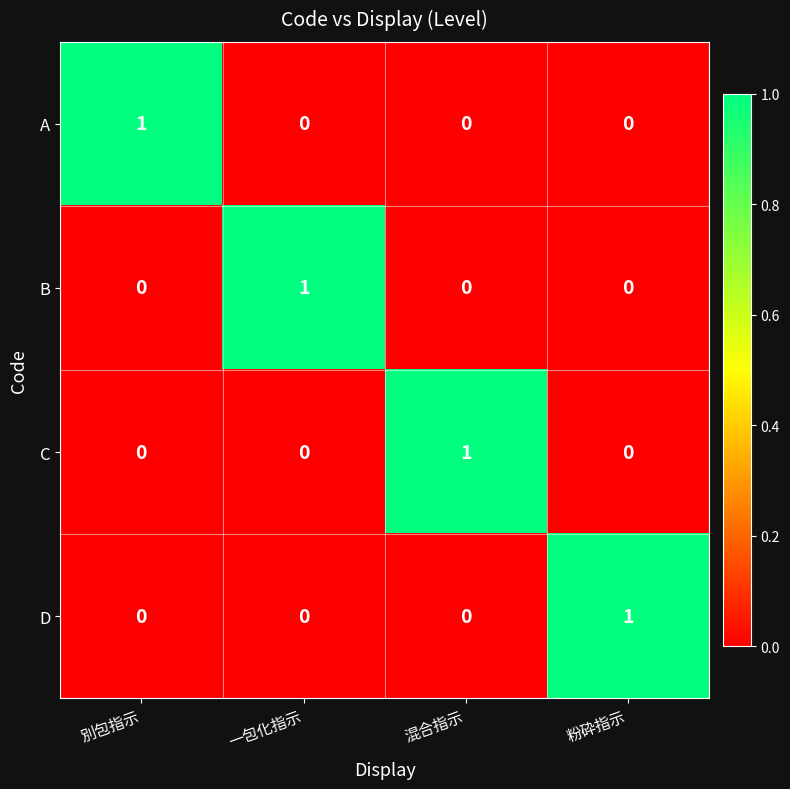

How many C values are between 0 and 1?

4